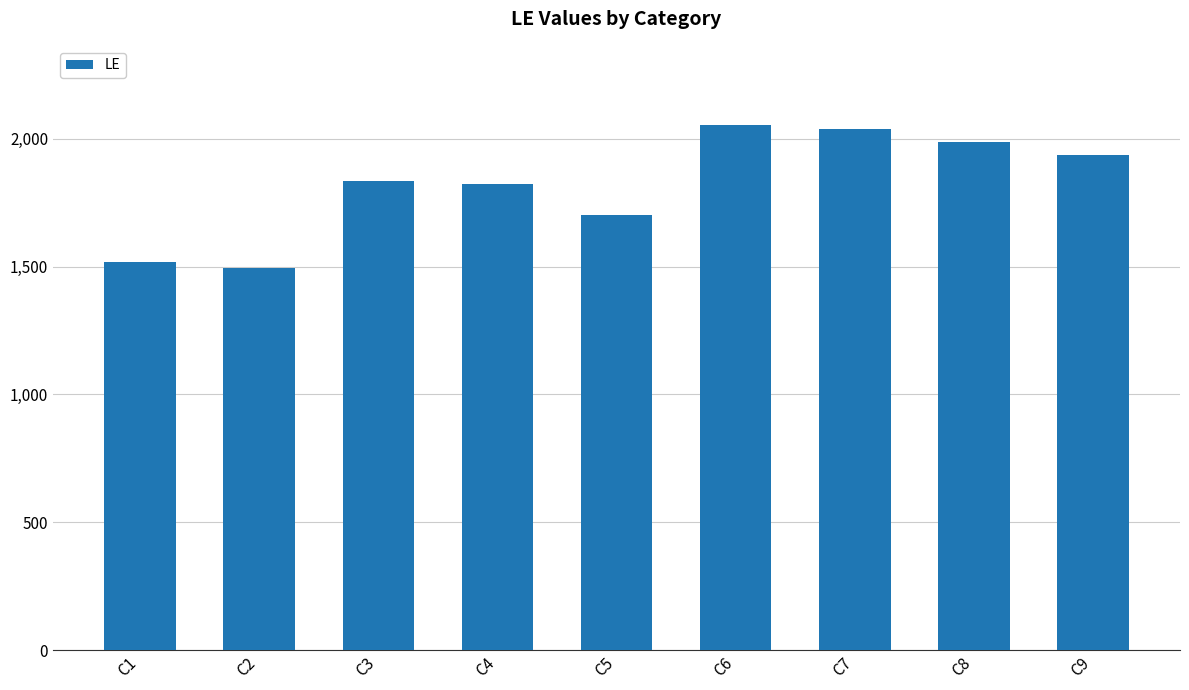

What is the difference between the maximum and minimum values?

560